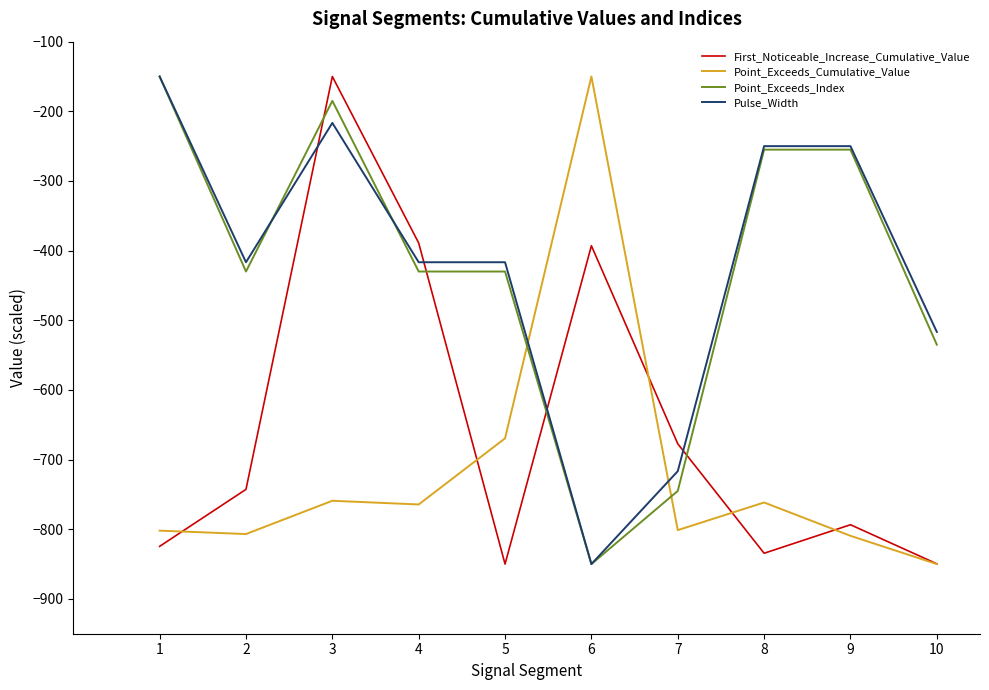

The value of Point_Exceeds_Cumulative_Value at 10 is -850.0. True or false?

True